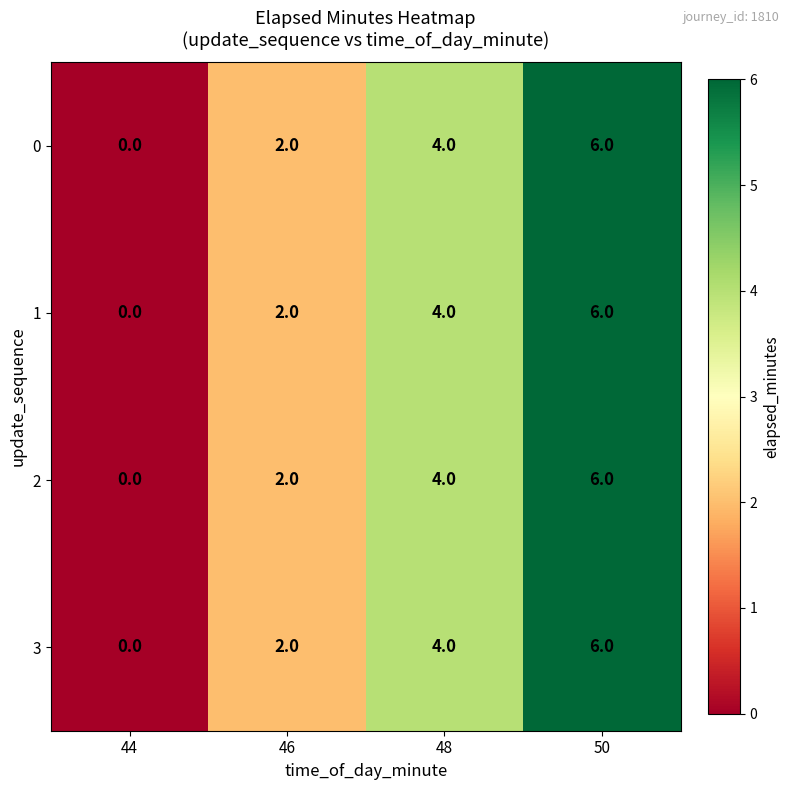

Which category has the highest value across all series?

50